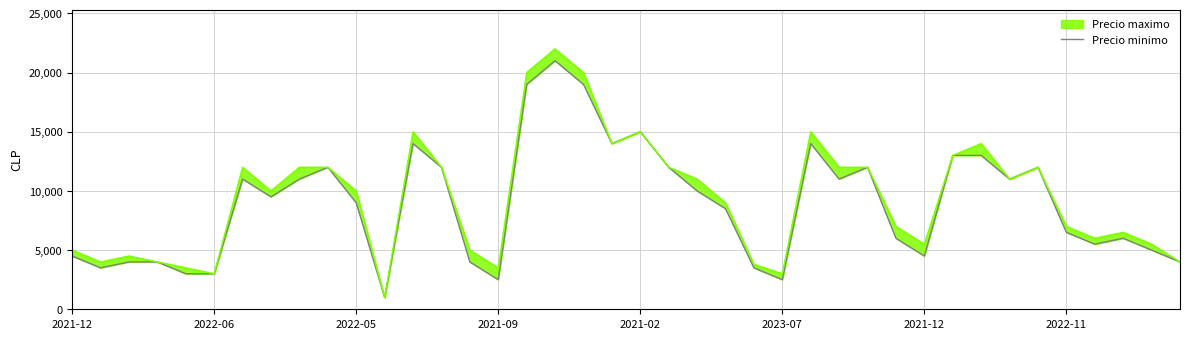

What is the change in value from 2021-02 to 22?

+7000